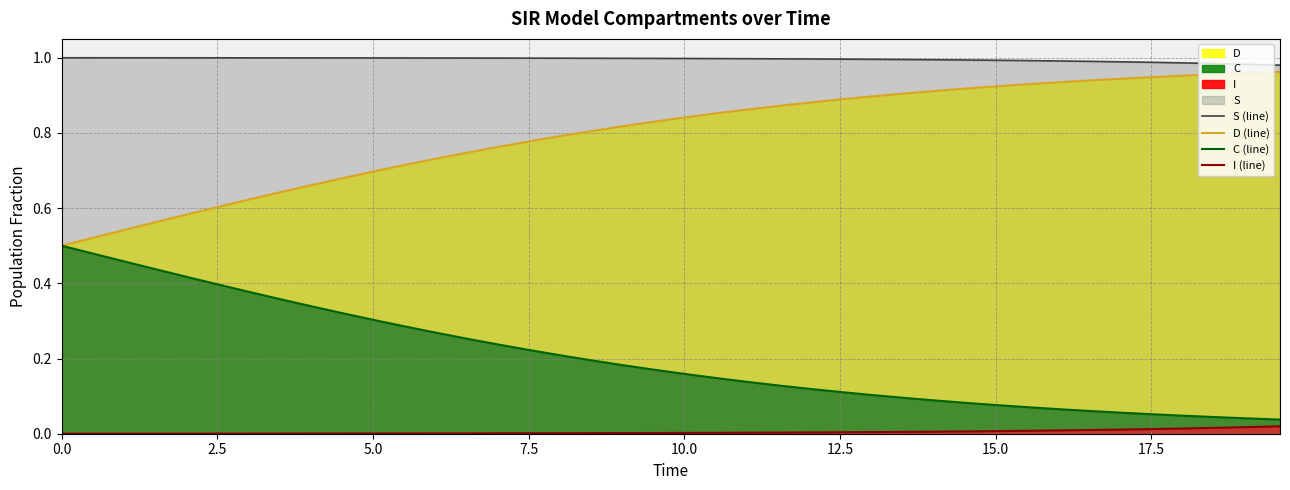

Which series has the largest range (max minus min)?

D (line)